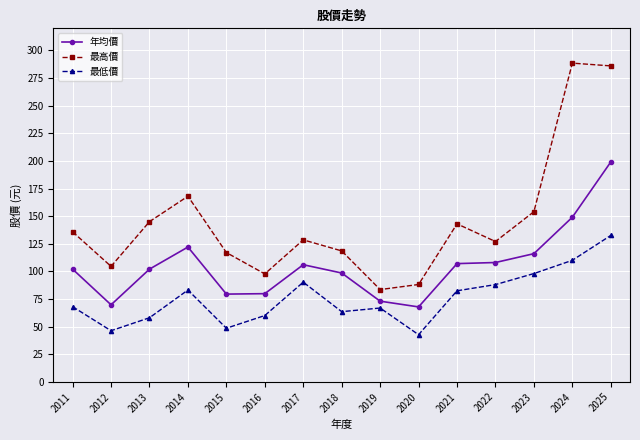

What is the highest value of the 最高價 series?

288.5